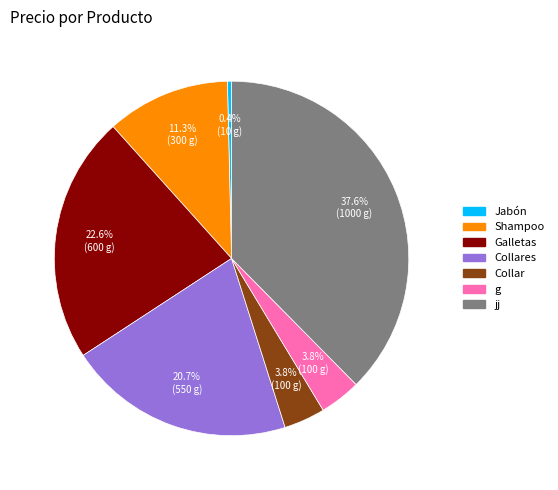

To the nearest percent, what is the average slice percentage?

14%